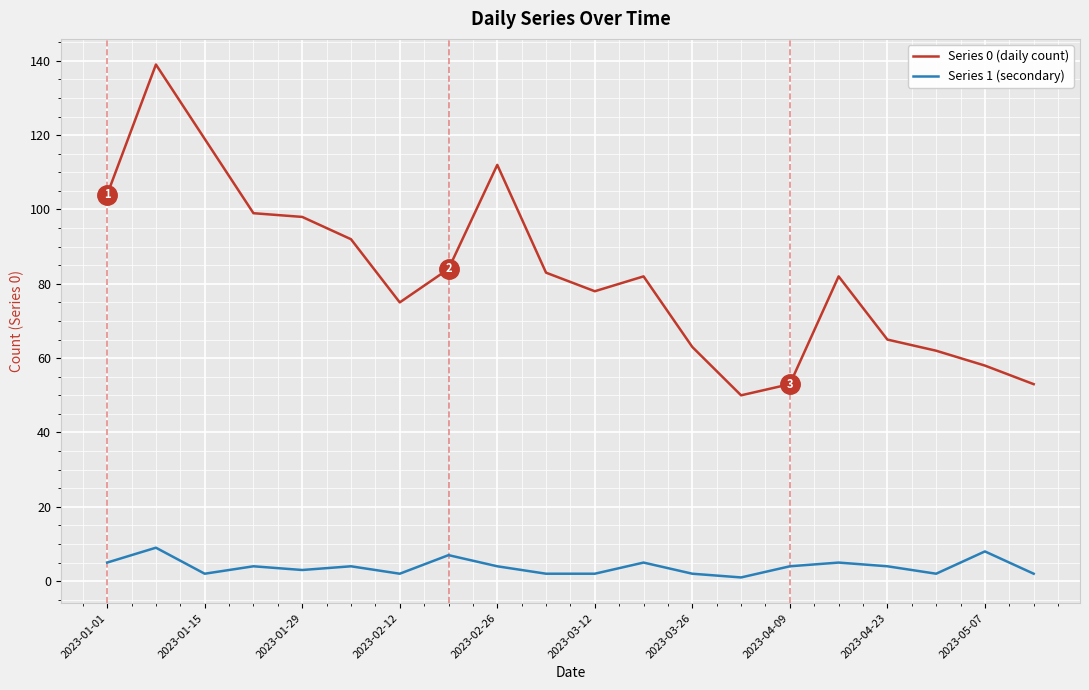

How many lines are shown in the chart?

2